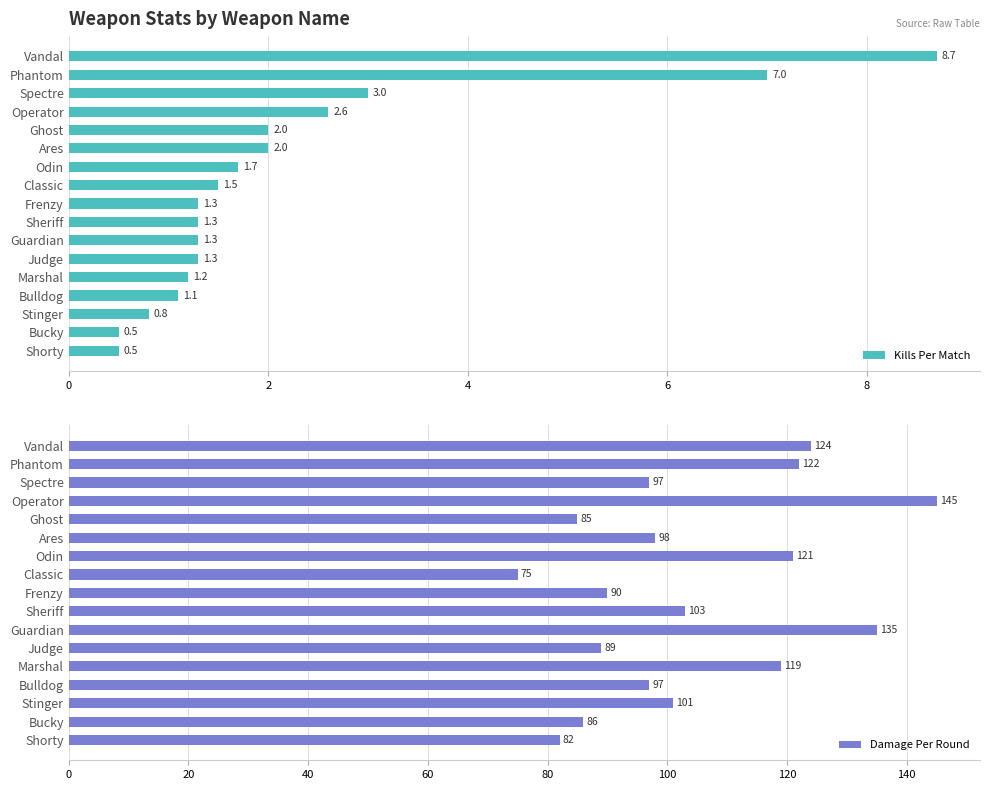

At which label is Damage Per Round closest to 110?

Sheriff